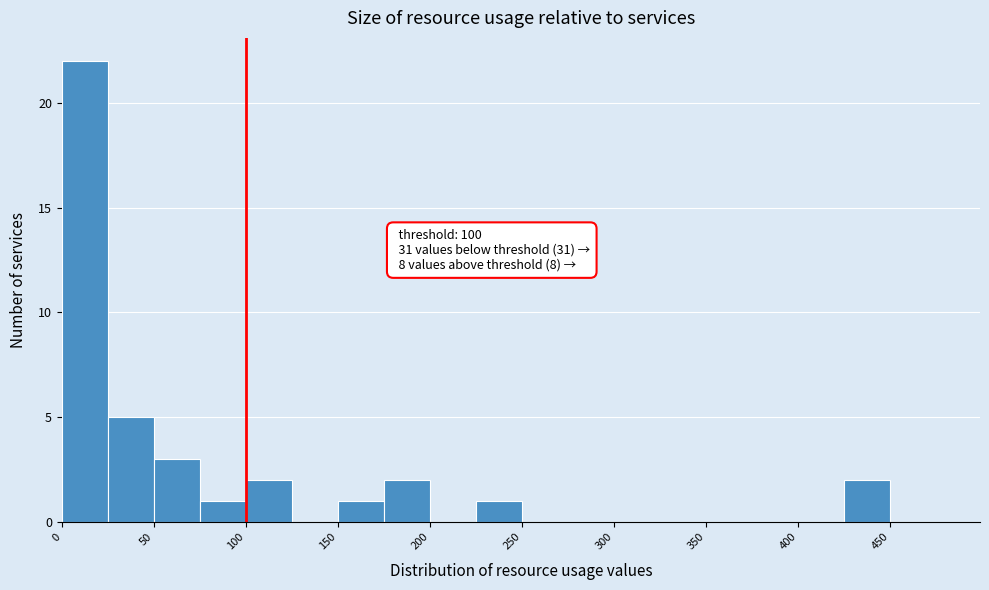

Over which range of the x-axis is the bar tallest?

0 to 25